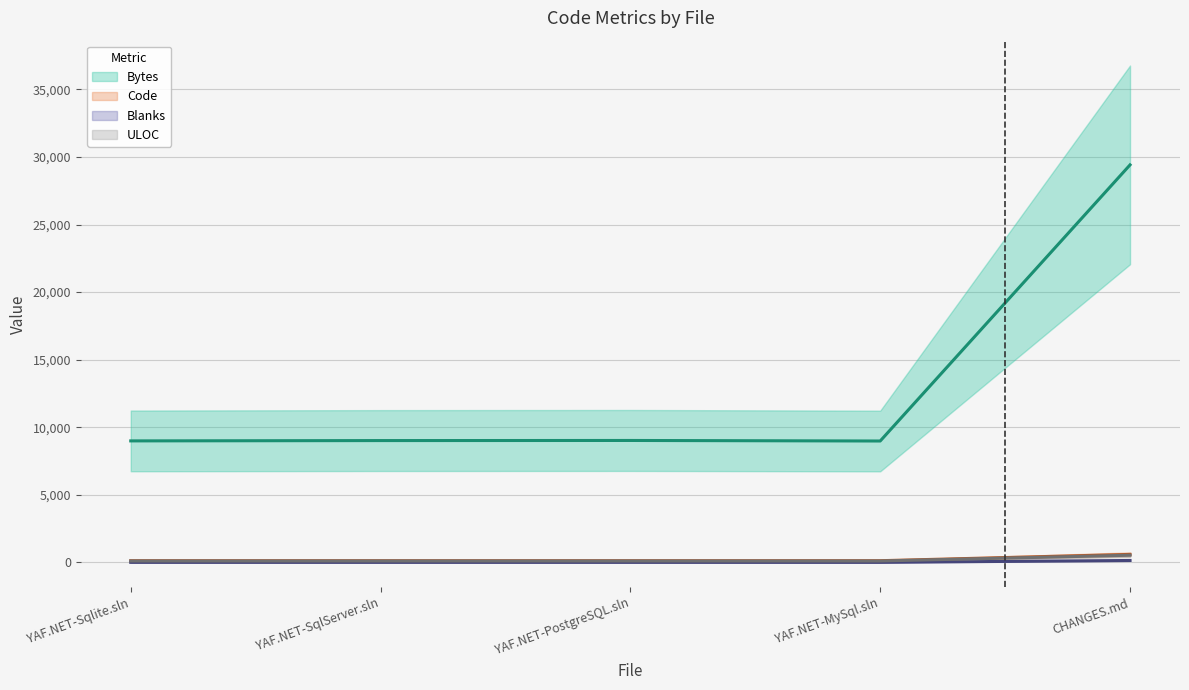

How many data points in Bytes (estimate) are less than 9012?

2